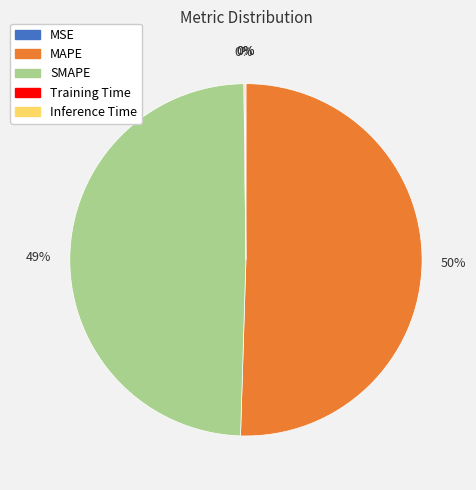

Which slice is the largest?

MAPE